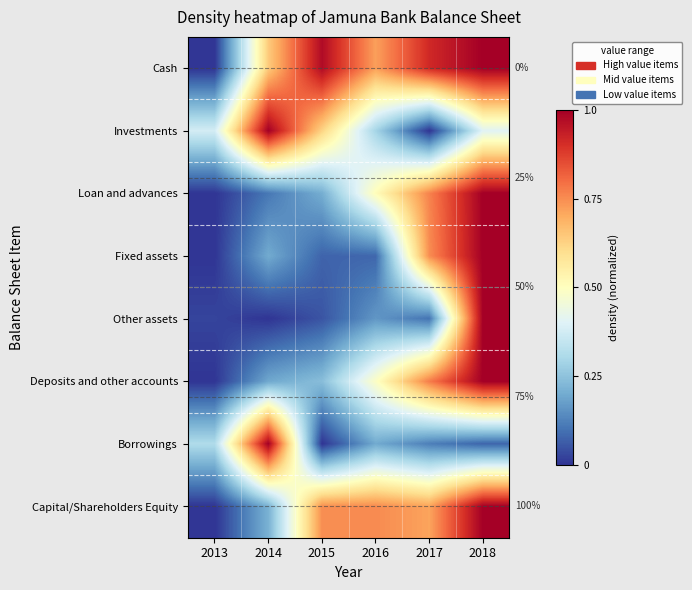

At which label is Capital/Shareholders Equity closest to 0?

2013